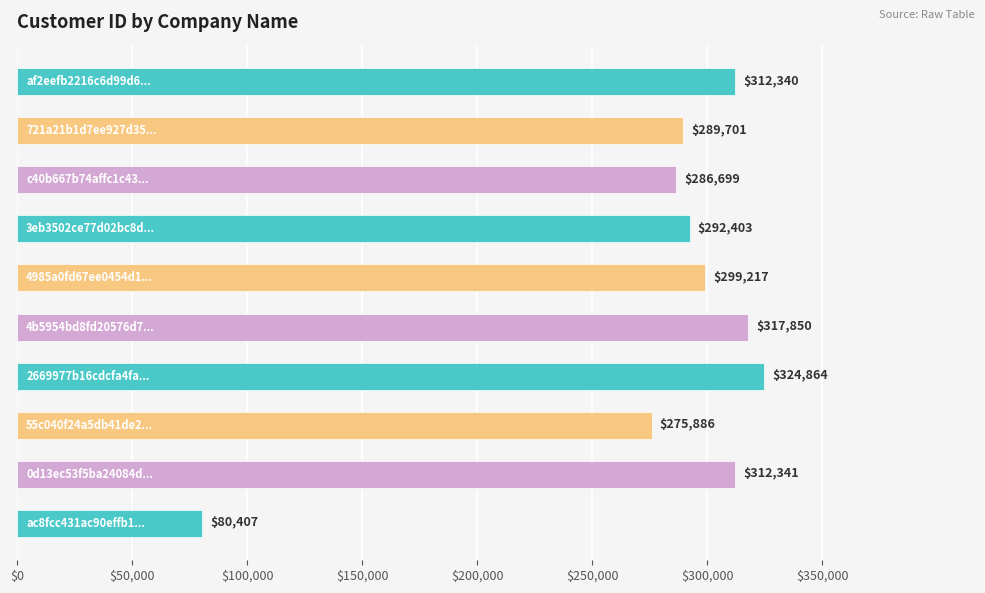

What is the average value?

279171